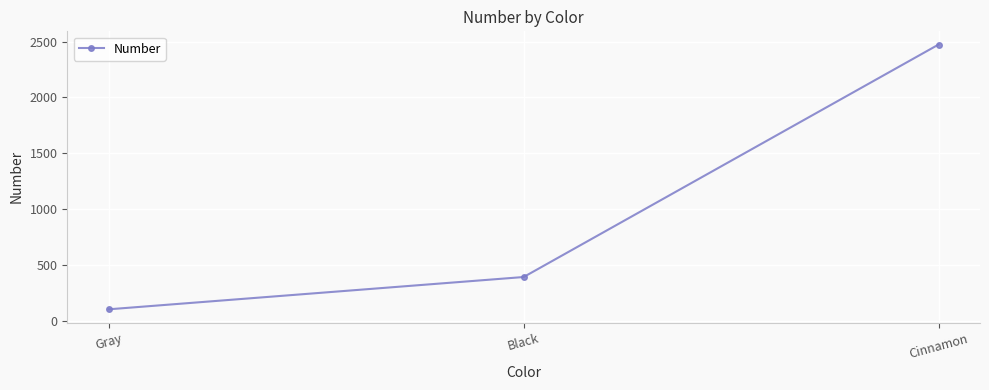

What value does the data have at Black, to the nearest 100?

400